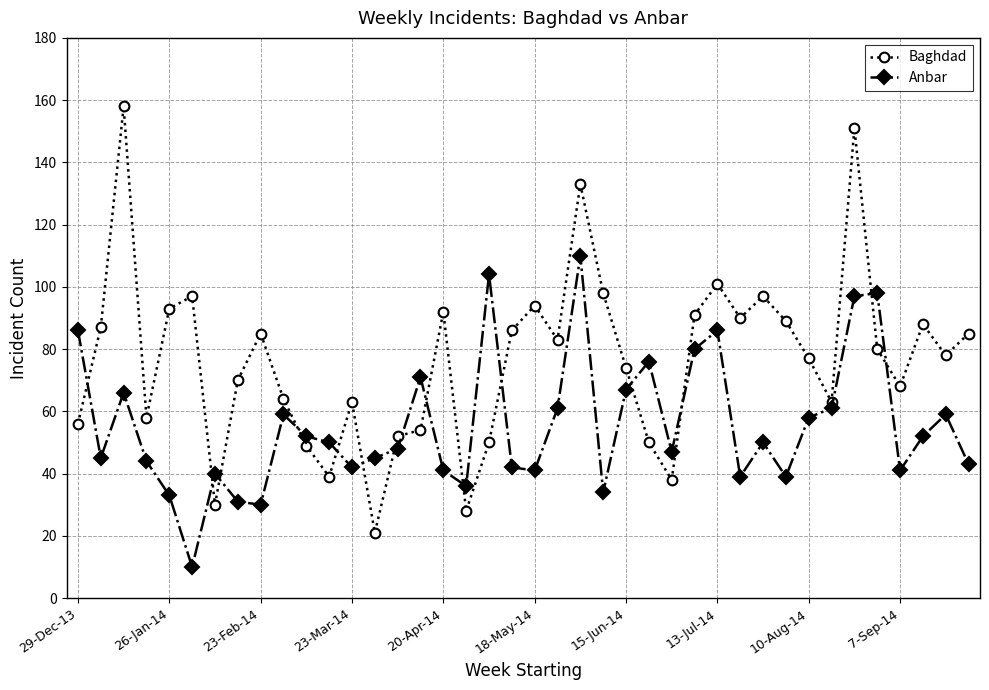

Which series has the largest range (max minus min)?

Baghdad